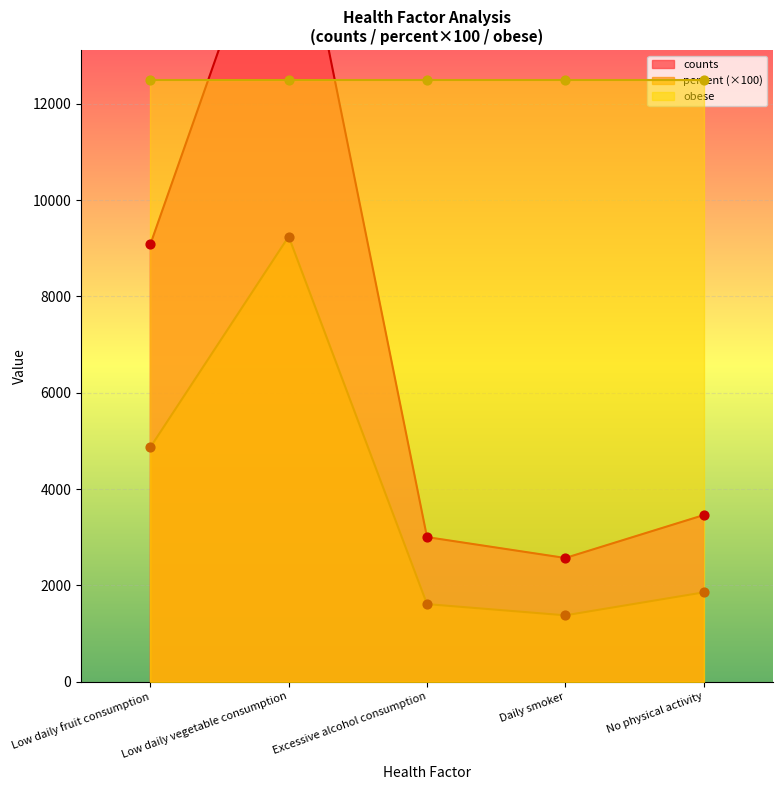

Which series has the largest Y range (max minus min)?

counts